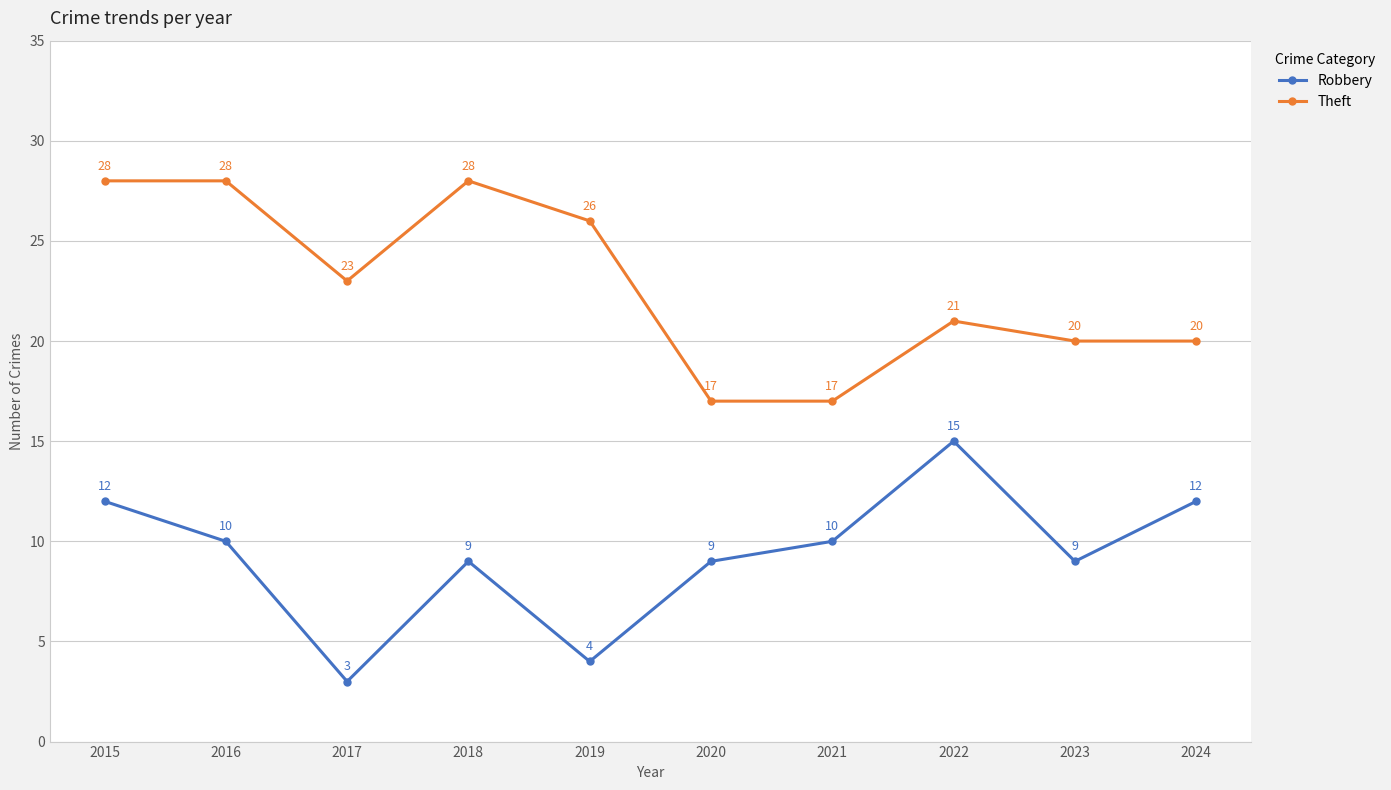

What is the sum of the Theft values at 2018 and 2015?

56